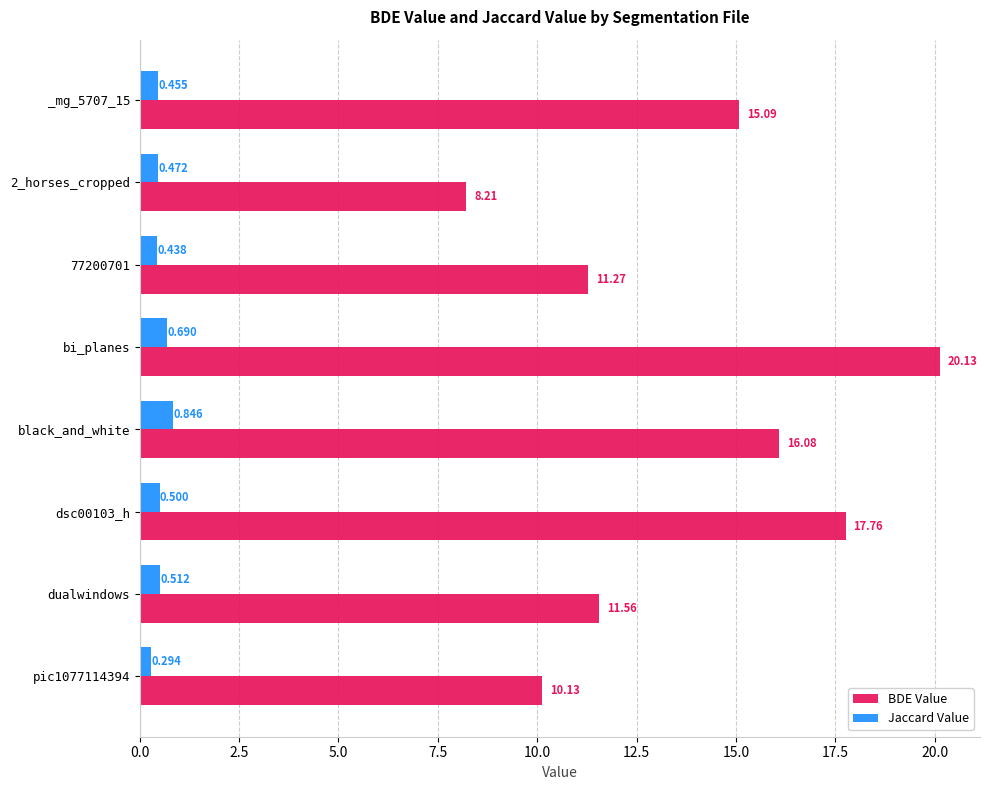

Which series has the widest spread of values?

BDE Value